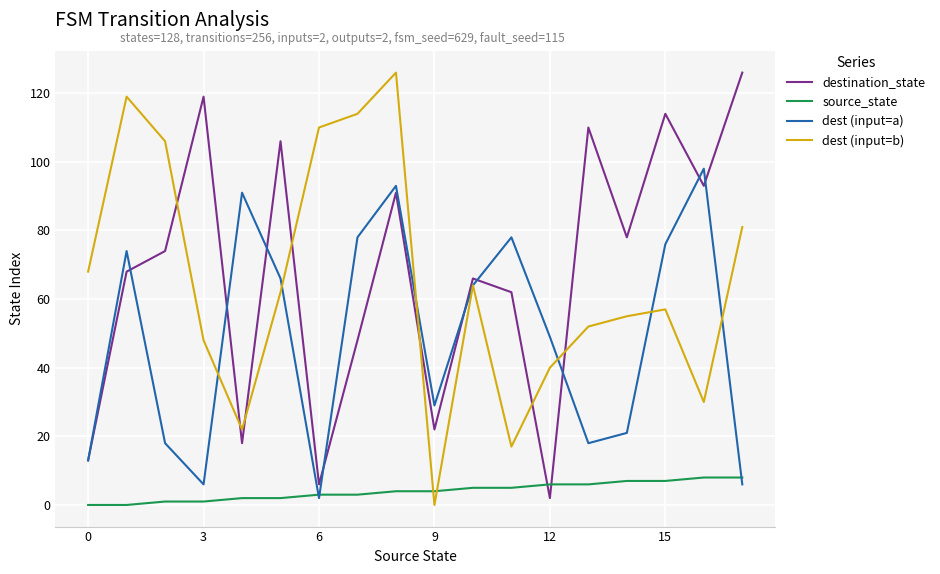

How many times do source_state and destination_state cross each other?

2